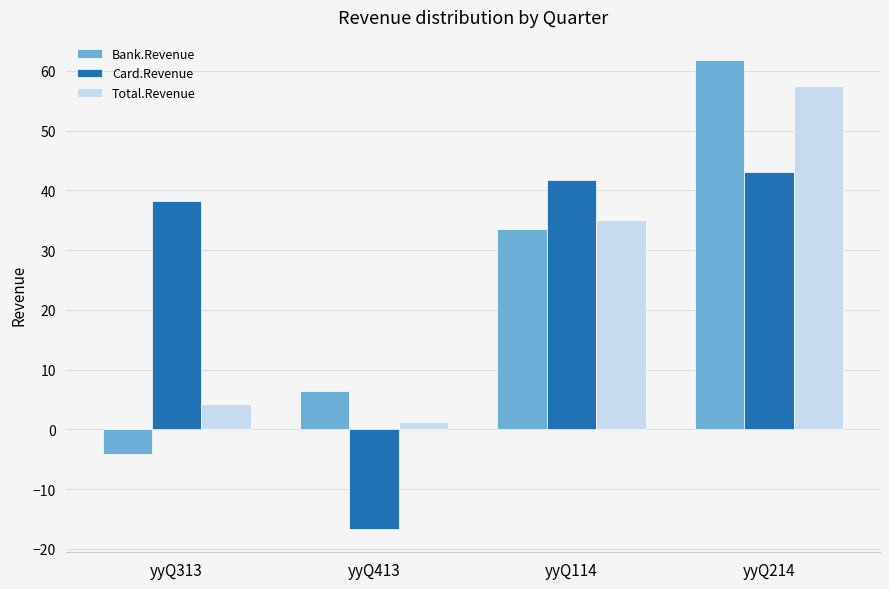

Which series has the widest spread of values?

Bank.Revenue